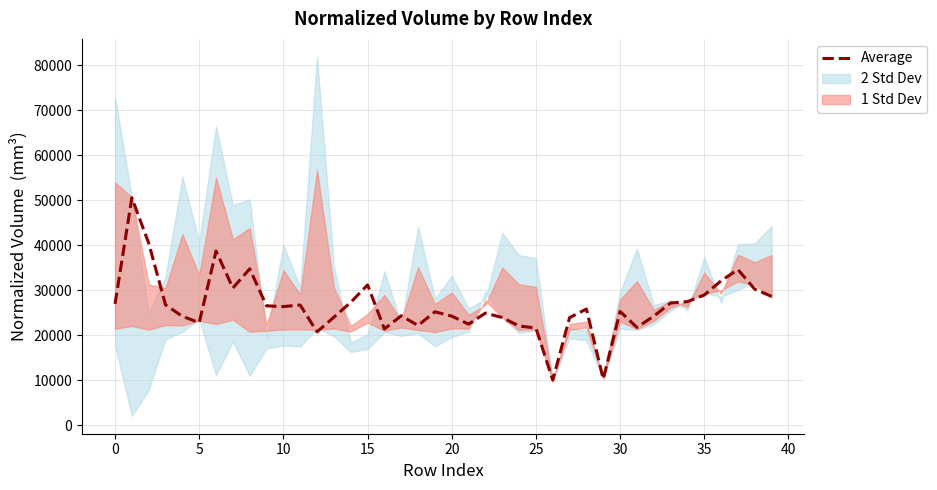

What is the difference between the values at 31 and 23?

2188.0